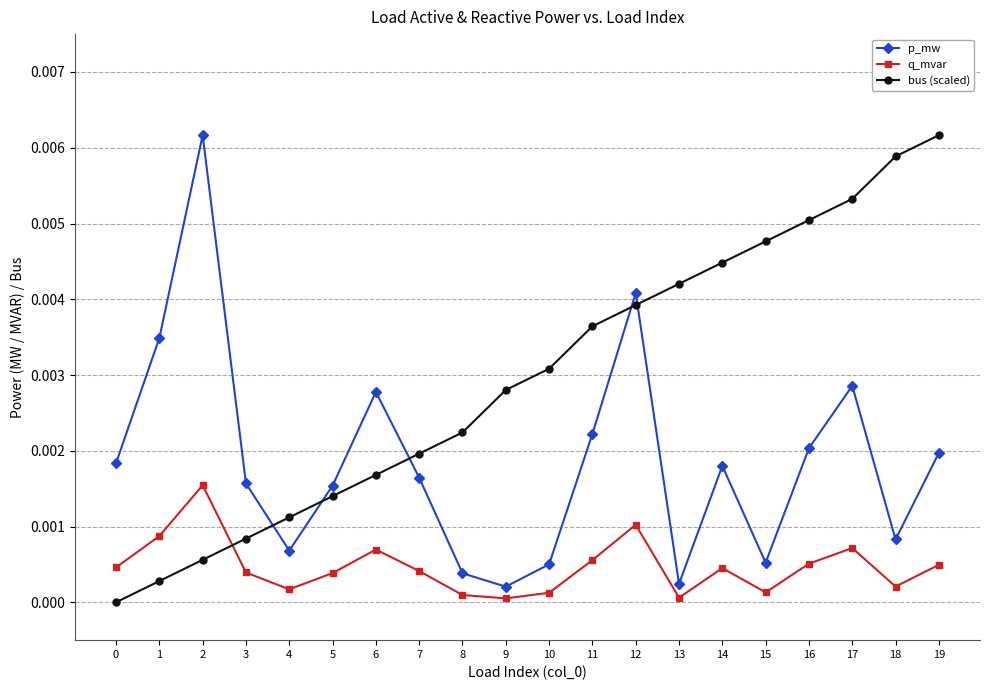

Is it true that q_mvar equals 0.0 at 19?

True